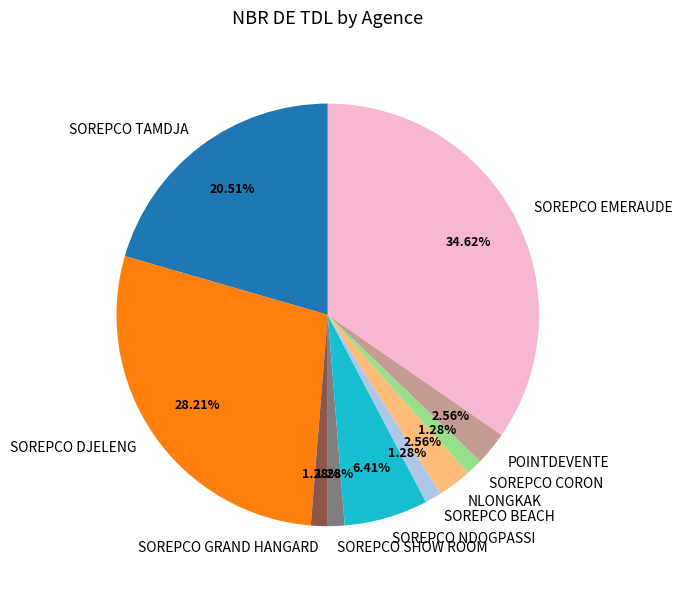

What is the ratio of the value at SOREPCO EMERAUDE to the value at SOREPCO SHOW ROOM?

27.0